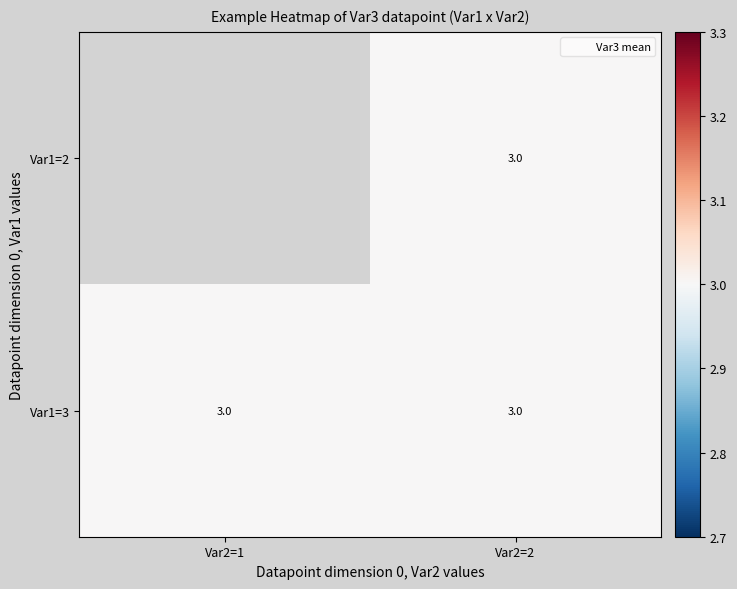

List the series in order of their peak value, highest first.

Var1=2, Var1=3